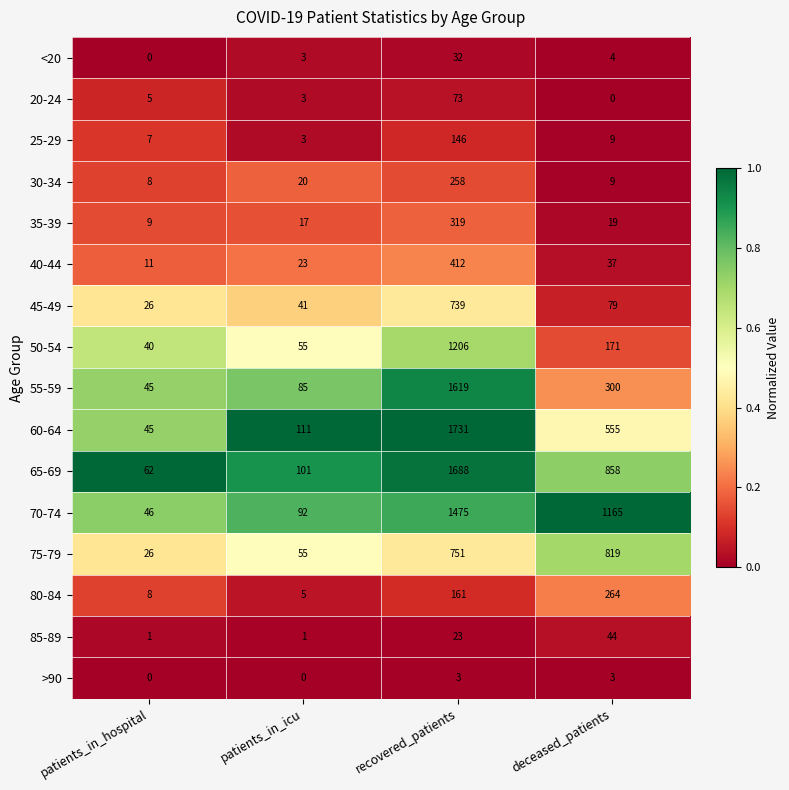

What is the difference between the second highest and second lowest values in the 60-64 series?

444